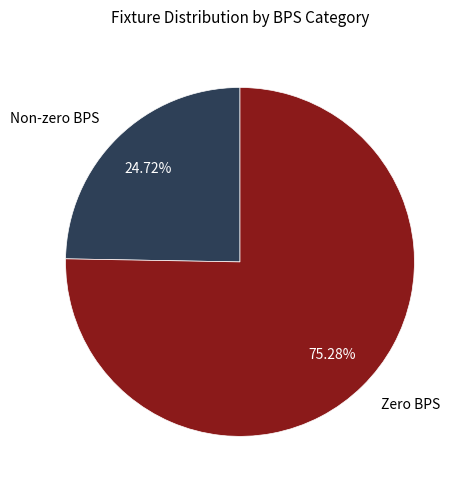

Between Non-zero BPS and Zero BPS, which is larger?

Zero BPS